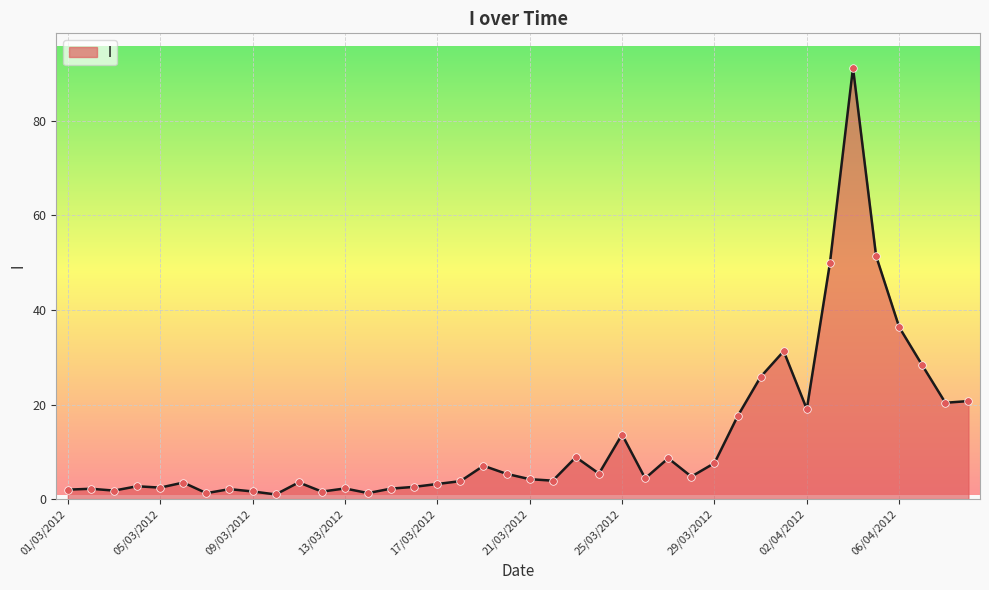

What is the greatest value displayed?

91.2